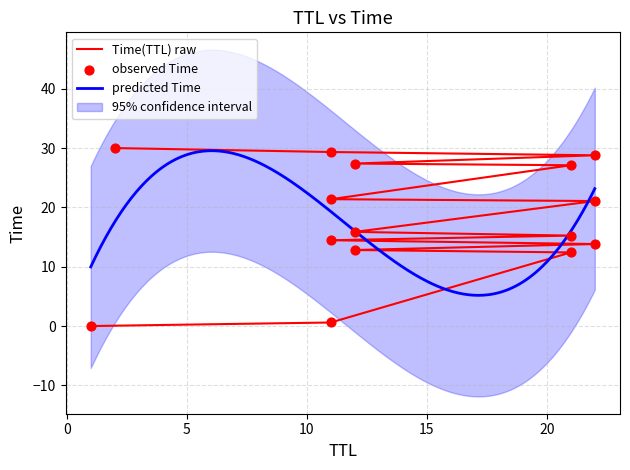

What is the ratio of the value at 22 to the value at 21?

0.5